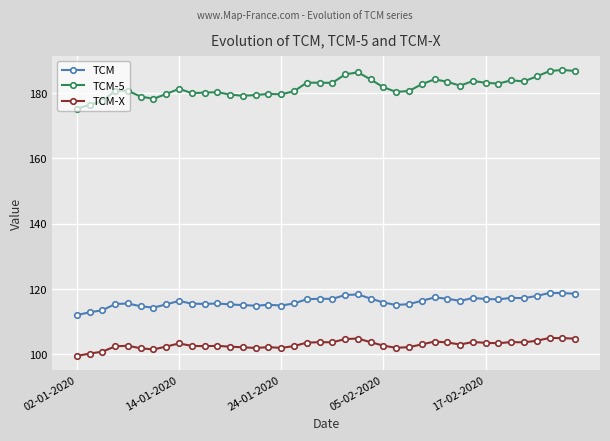

Count the number of data series in this chart.

3